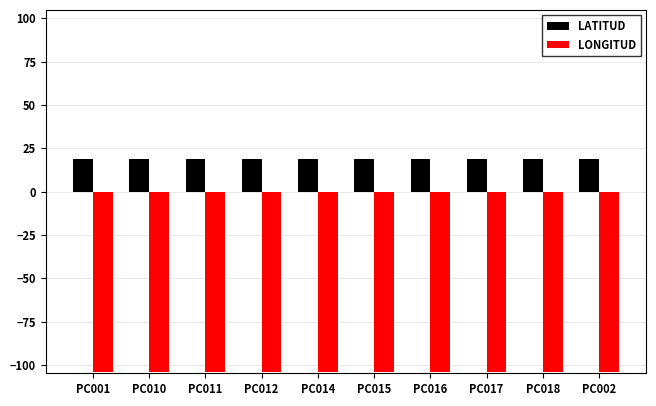

What is the maximum value for LONGITUD?

-103.8